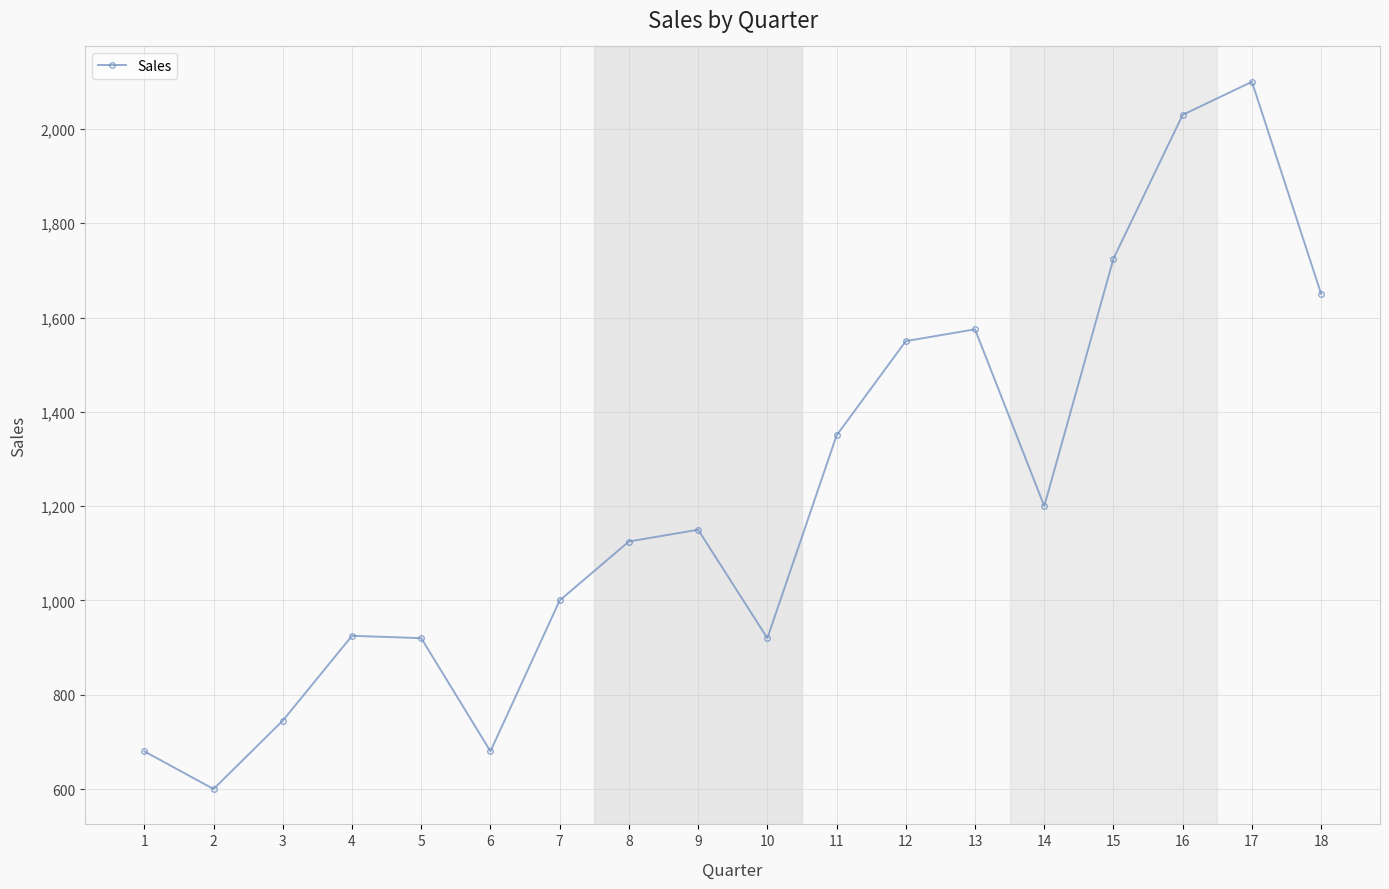

Between 2 and 14, which is larger?

14